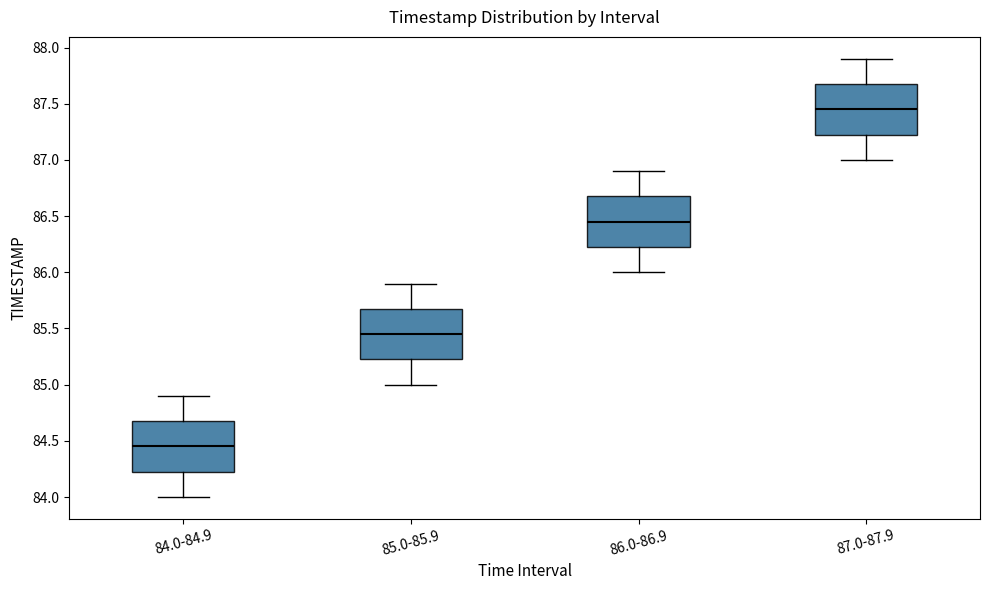

Reading left to right, transcribe this box plot: for each box, give where its median line is, the range the box spans, and where its two whiskers end, as read against the y-axis. The values are not printed on the chart, so give them approximately, as read against the axis.

84.0-84.9: median 84.45, box 84.25 to 84.70, whiskers 84.00 to 84.90
85.0-85.9: median 85.45, box 85.25 to 85.70, whiskers 85.00 to 85.90
86.0-86.9: median 86.45, box 86.25 to 86.70, whiskers 86.00 to 86.90
87.0-87.9: median 87.45, box 87.25 to 87.70, whiskers 87.00 to 87.90